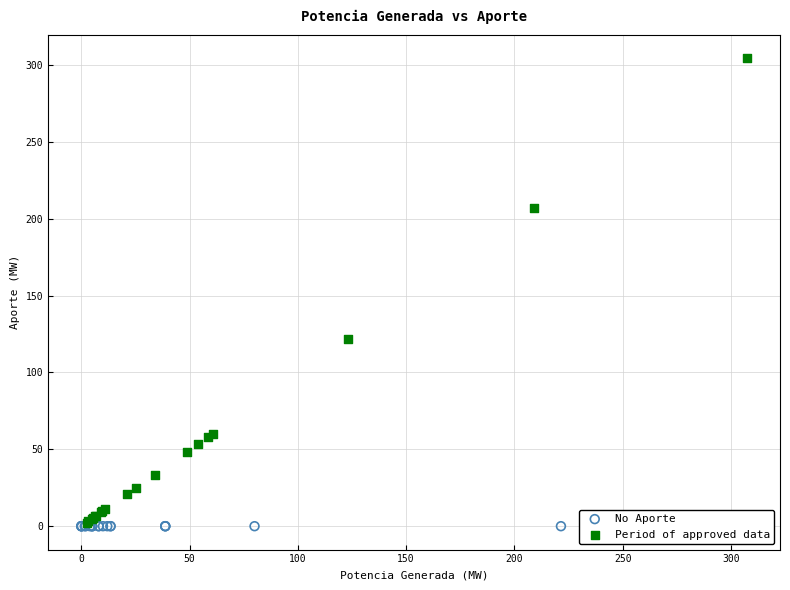

Which series contains the highest Y value?

Period of approved data